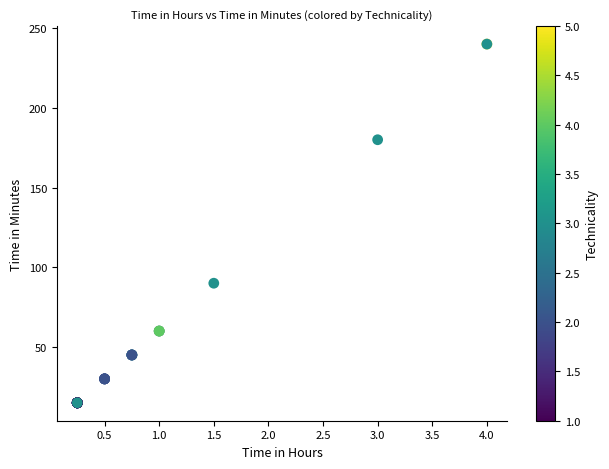

What Y value in the scatter plot is closest to 127?

90